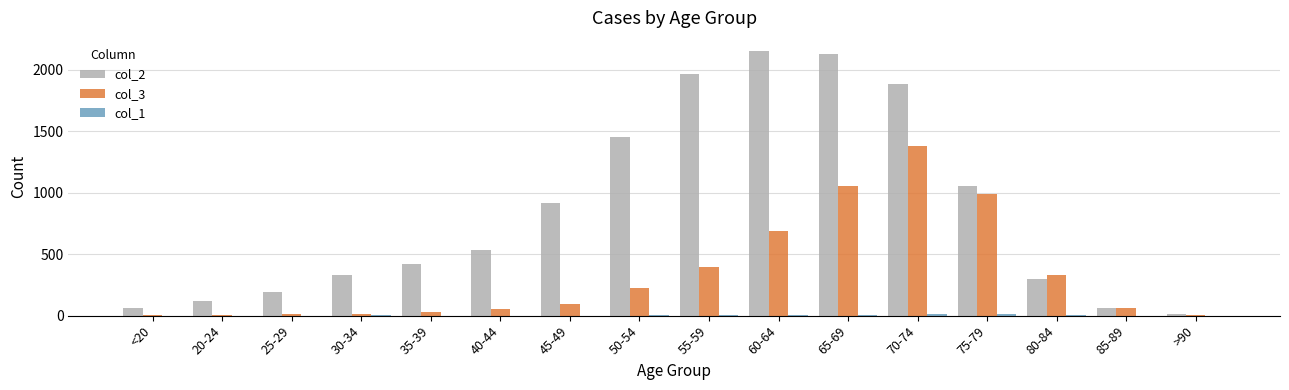

Is it true that col_2 equals 3730 at 65-69?

False